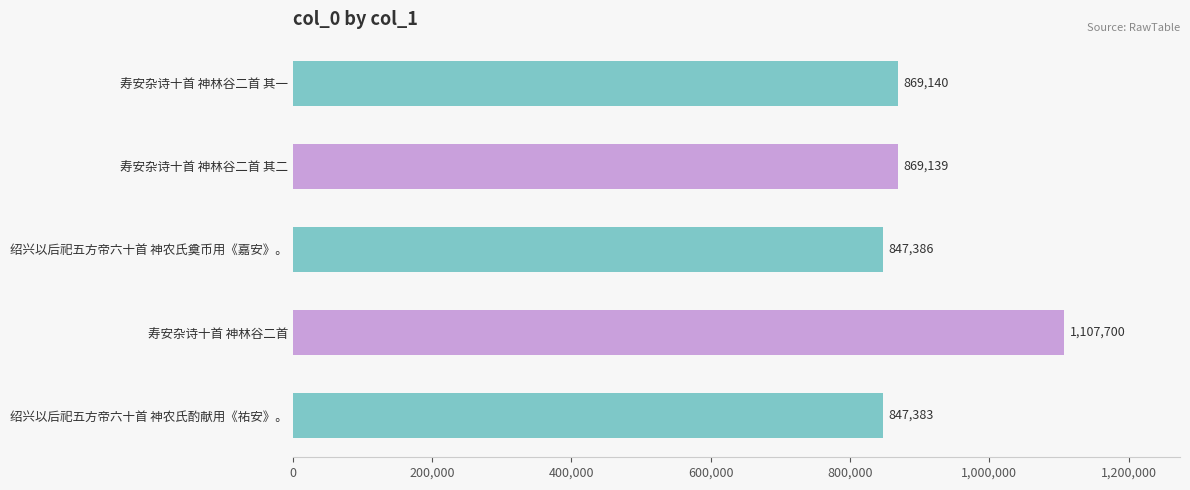

Rank the categories by value from highest to lowest.

寿安杂诗十首 神林谷二首, 寿安杂诗十首 神林谷二首 其一, 寿安杂诗十首 神林谷二首 其二, 绍兴以后祀五方帝六十首 神农氏奠币用《嘉安》。, 绍兴以后祀五方帝六十首 神农氏酌献用《祐安》。